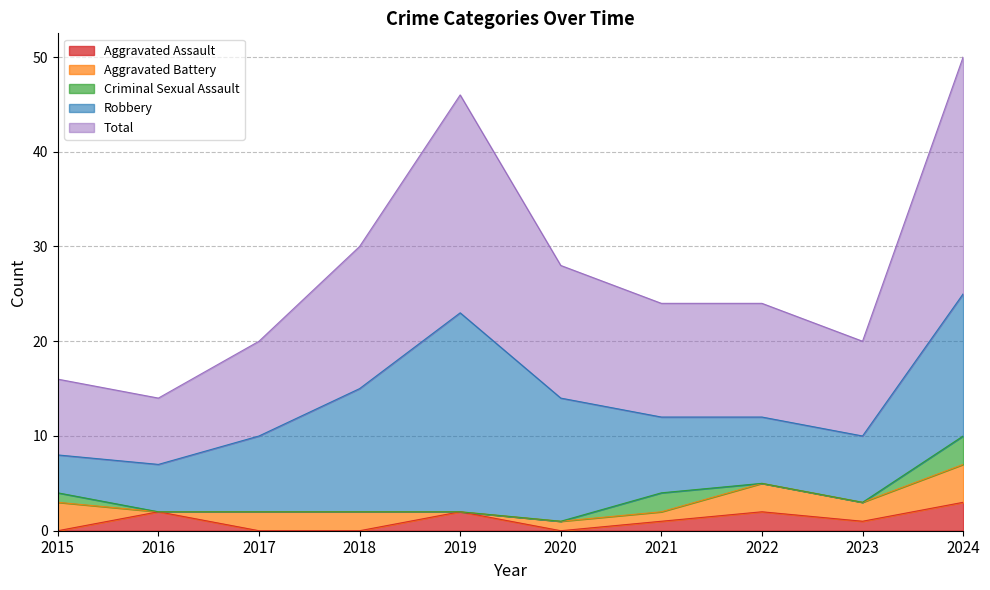

True or false: Aggravated Assault and Robbery cross at least once.

False